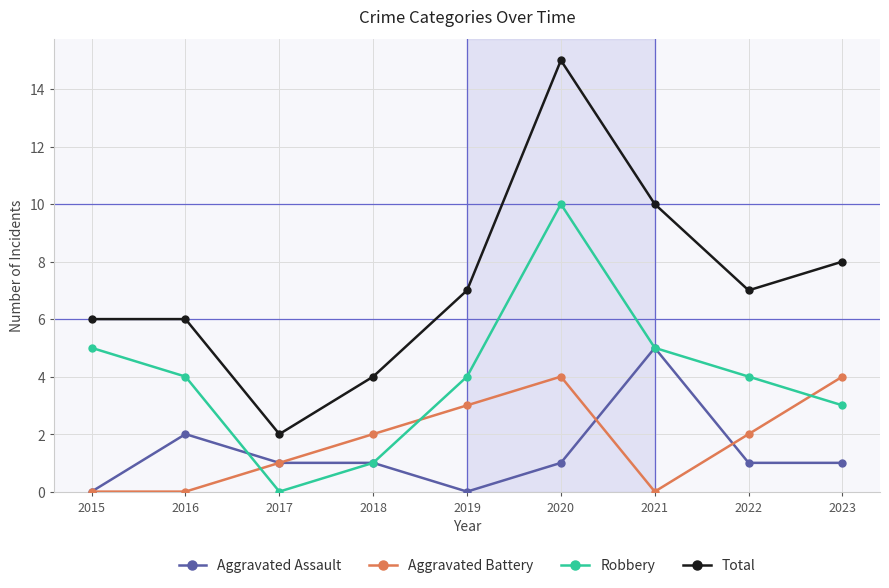

At 2023, list the series in order from largest to smallest.

Total, Aggravated Battery, Robbery, Aggravated Assault